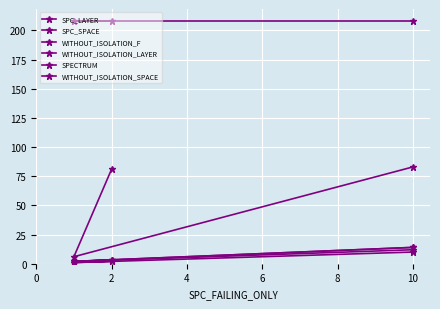

At how many categories does at least one series exceed 175?

3